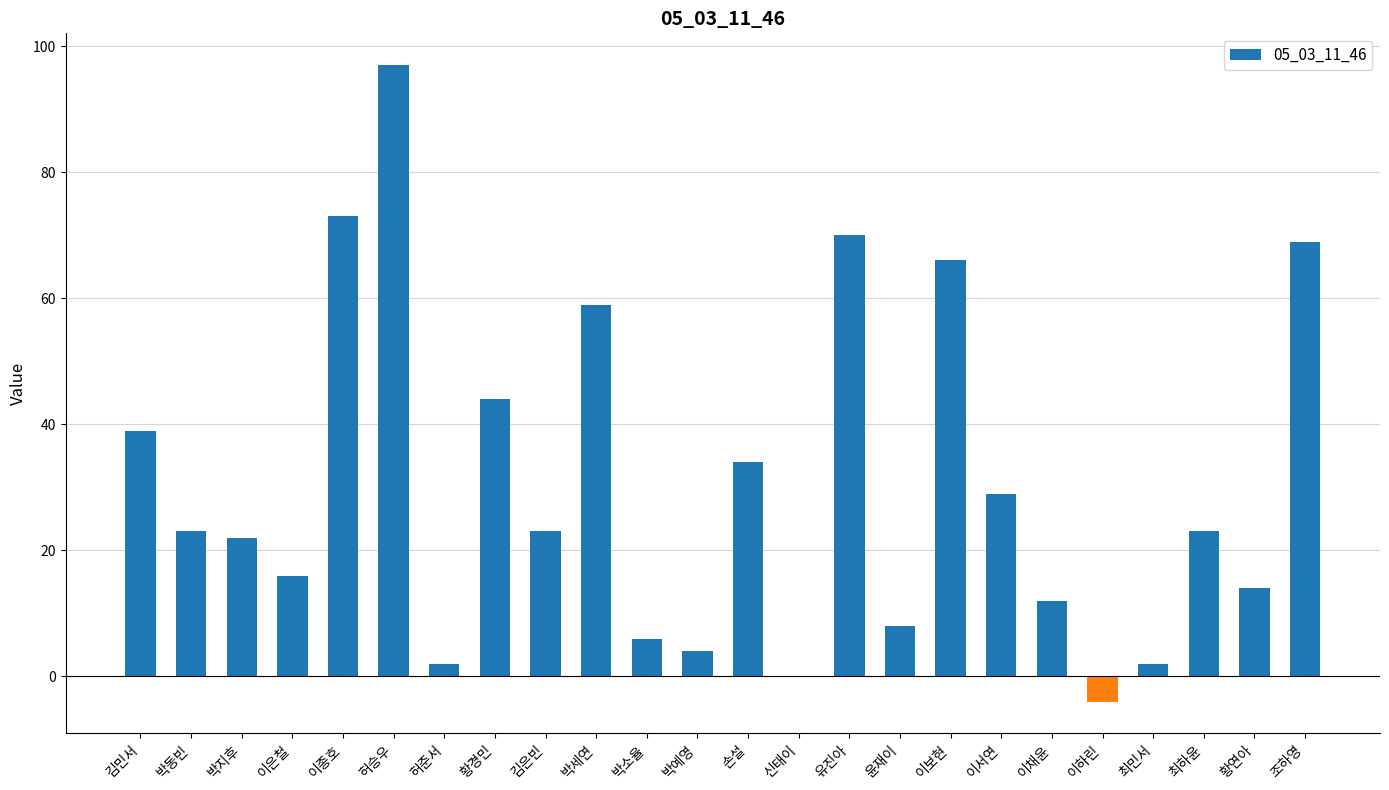

Reading right to left, list all the values displayed in this chart.

조하영=69	황연아=14	최하윤=23	최민서=2	이하린=-4	이채윤=12	이서연=29	이보현=66	윤재이=8	유진아=70	신태이=0	손설=34	박예영=4	박소율=6	박세연=59	김은빈=23	황경민=44	허준서=2	허승우=97	이종호=73	이은철=16	박지후=22	박동빈=23	김민서=39